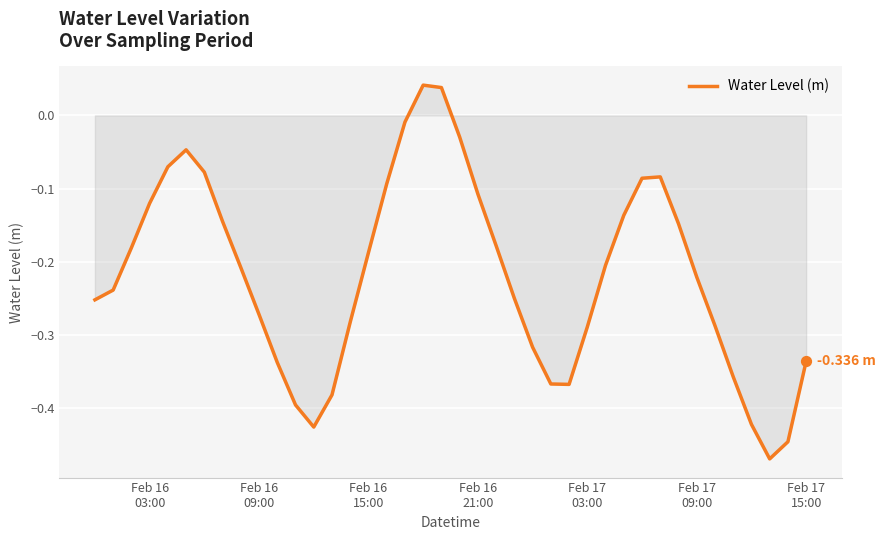

What is the difference between the maximum and minimum values?

0.5